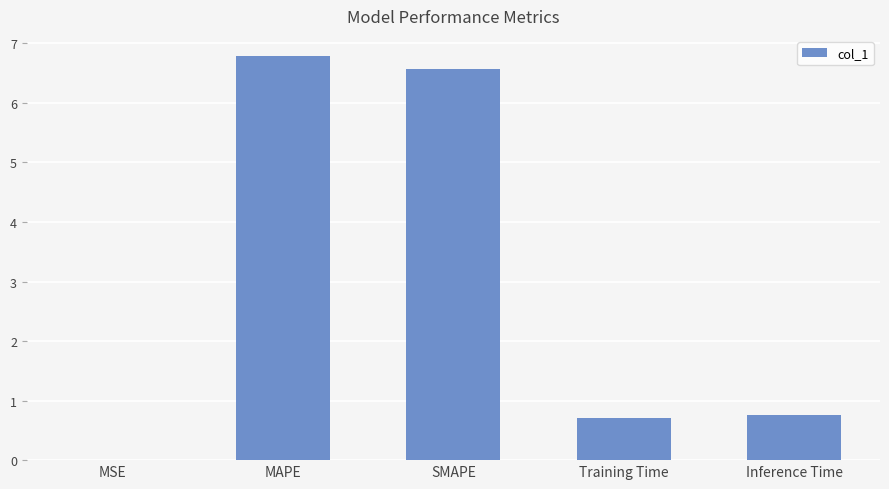

What is the sum of all values?

14.8